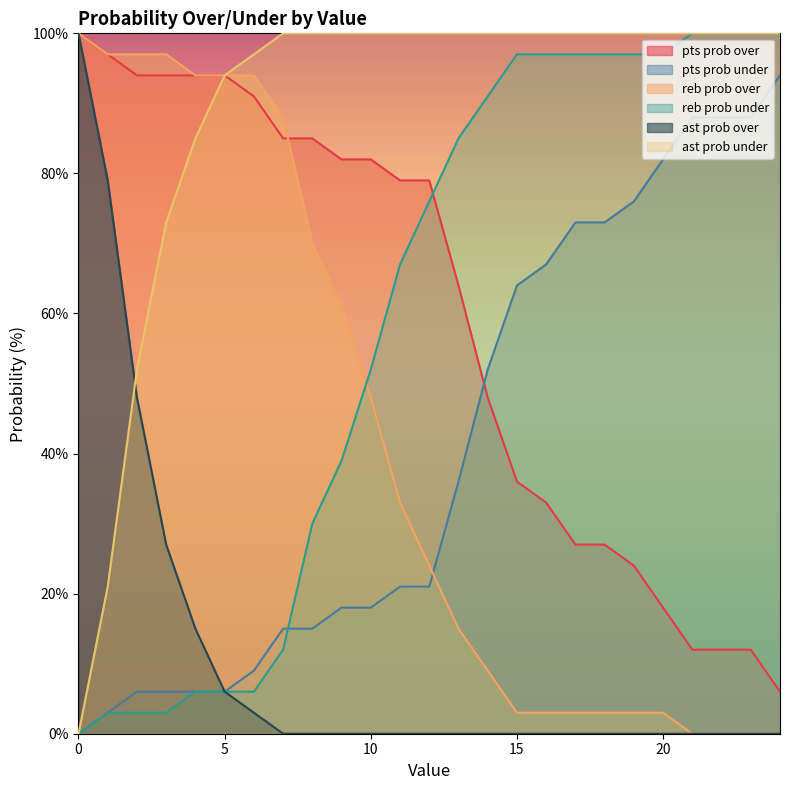

The value of ast prob over at 24 is 59. True or false?

False